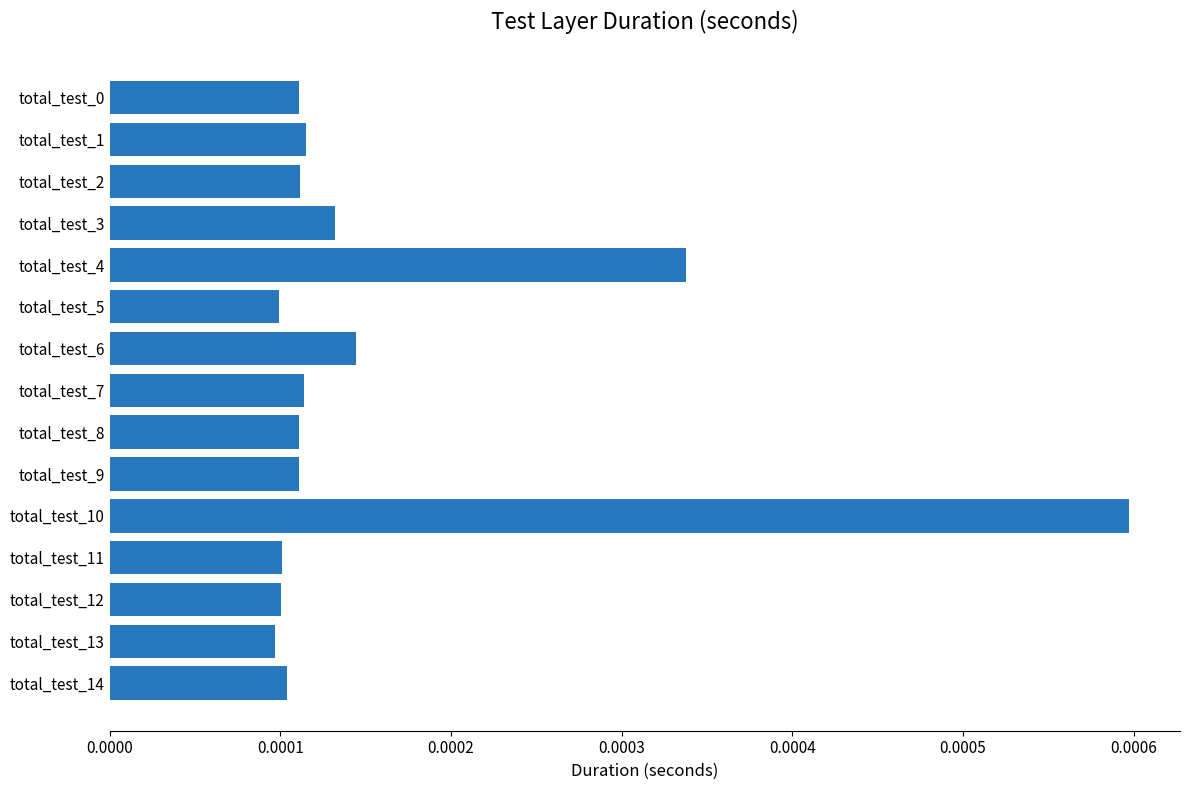

How many values are between 0 and 1?

15